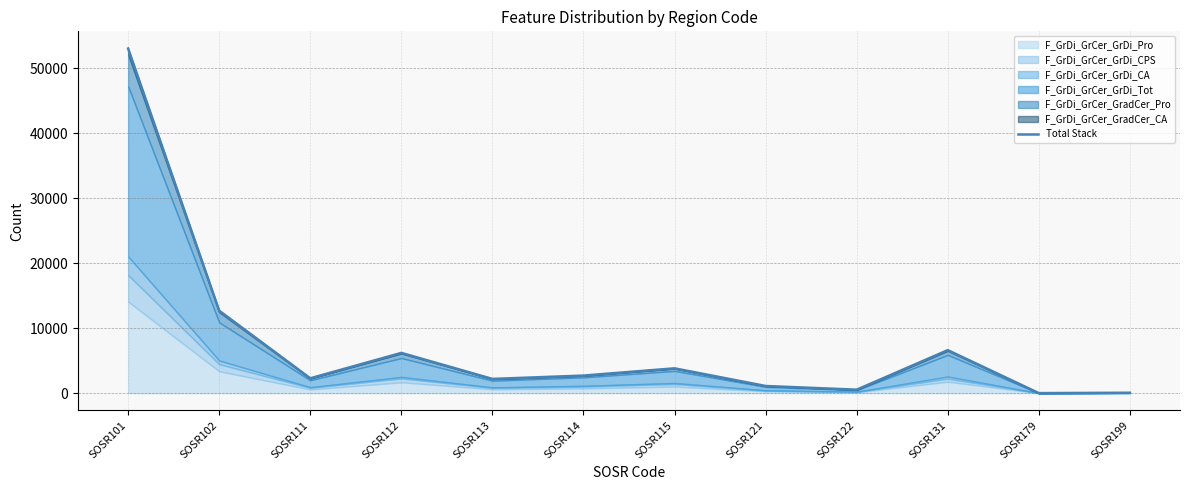

How many points are higher than both their immediate neighbors (excluding endpoints)?

3